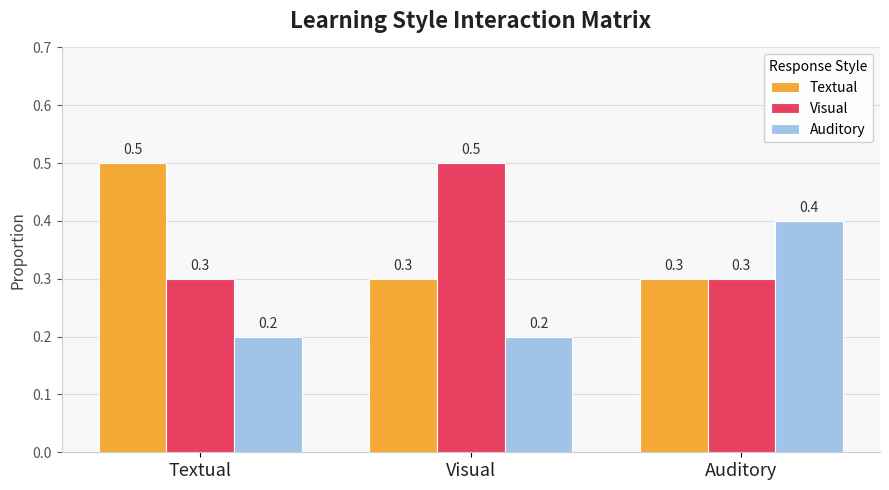

Rank the series at Visual from highest to lowest value.

Visual, Textual, Auditory